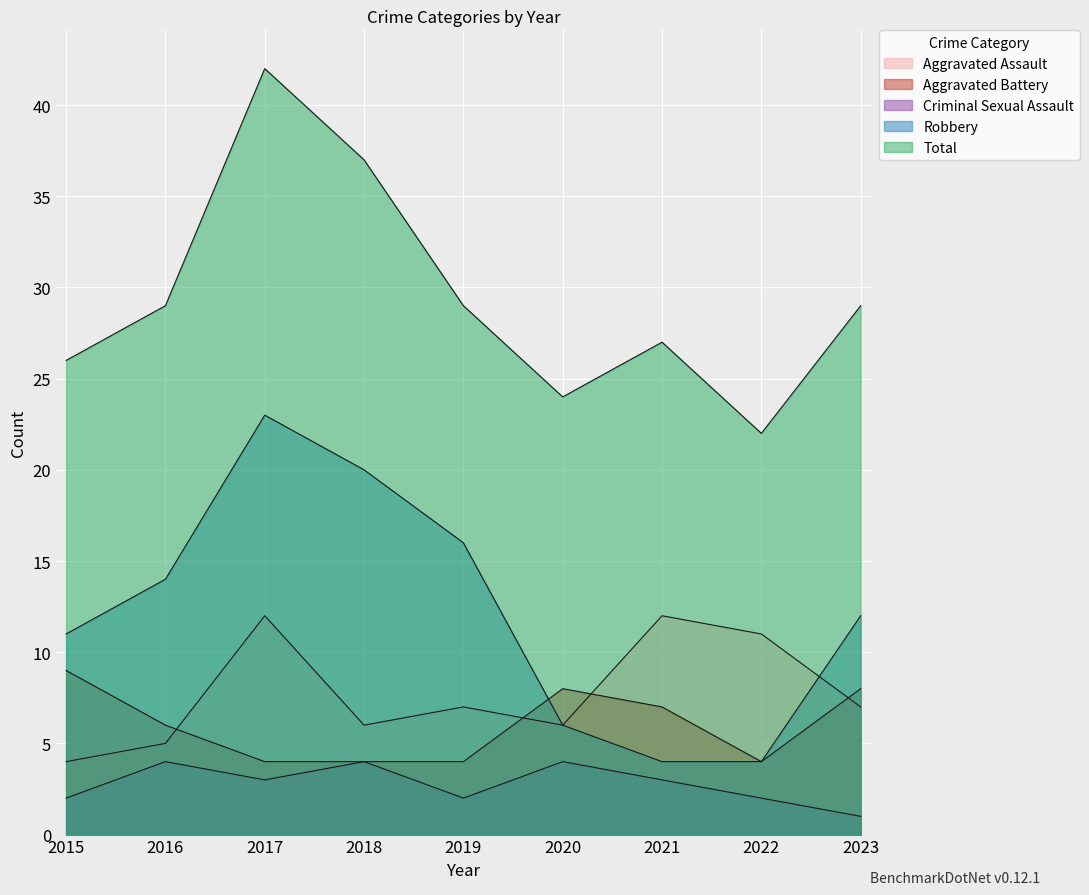

Which category has the lowest value in the Aggravated Battery series?

2017